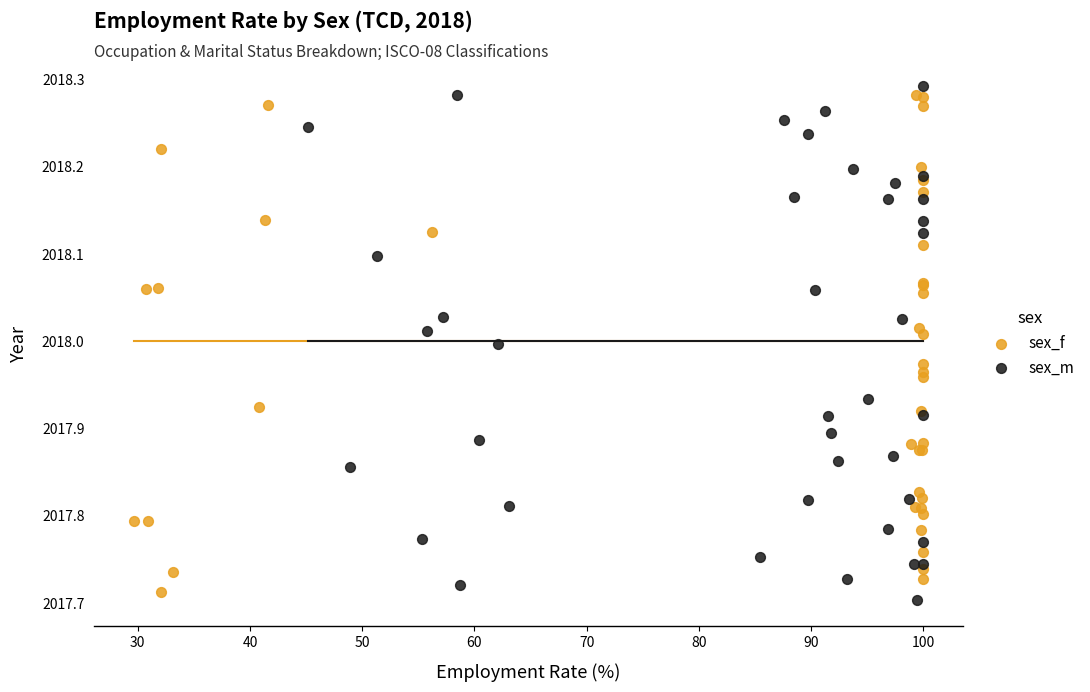

Which series contains the lowest Y value?

sex_m